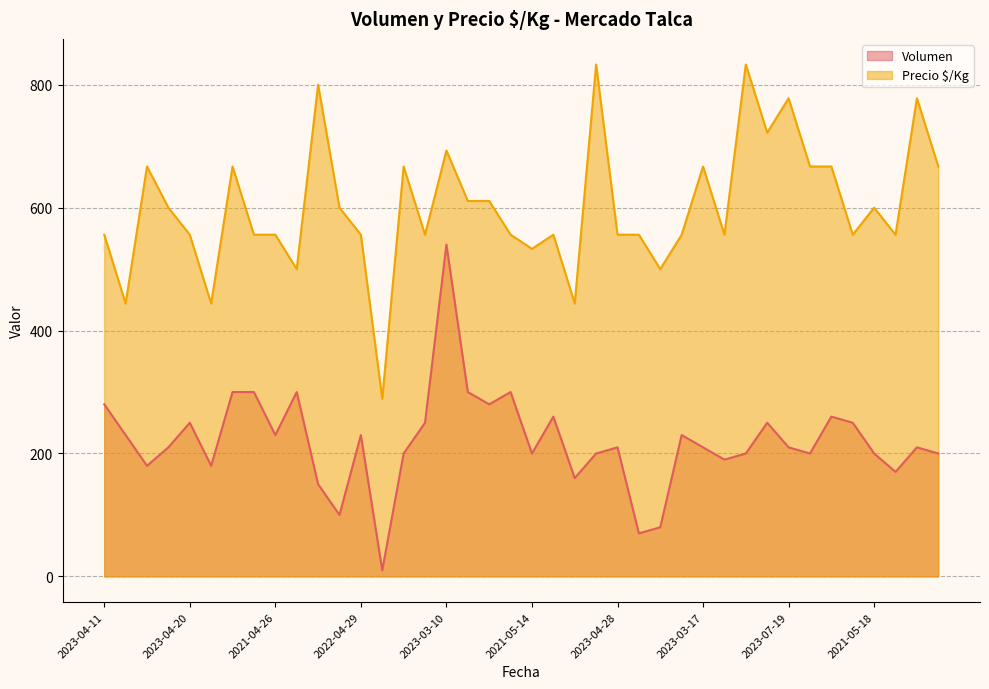

What is the label of the 5th point from the left?

2023-04-20